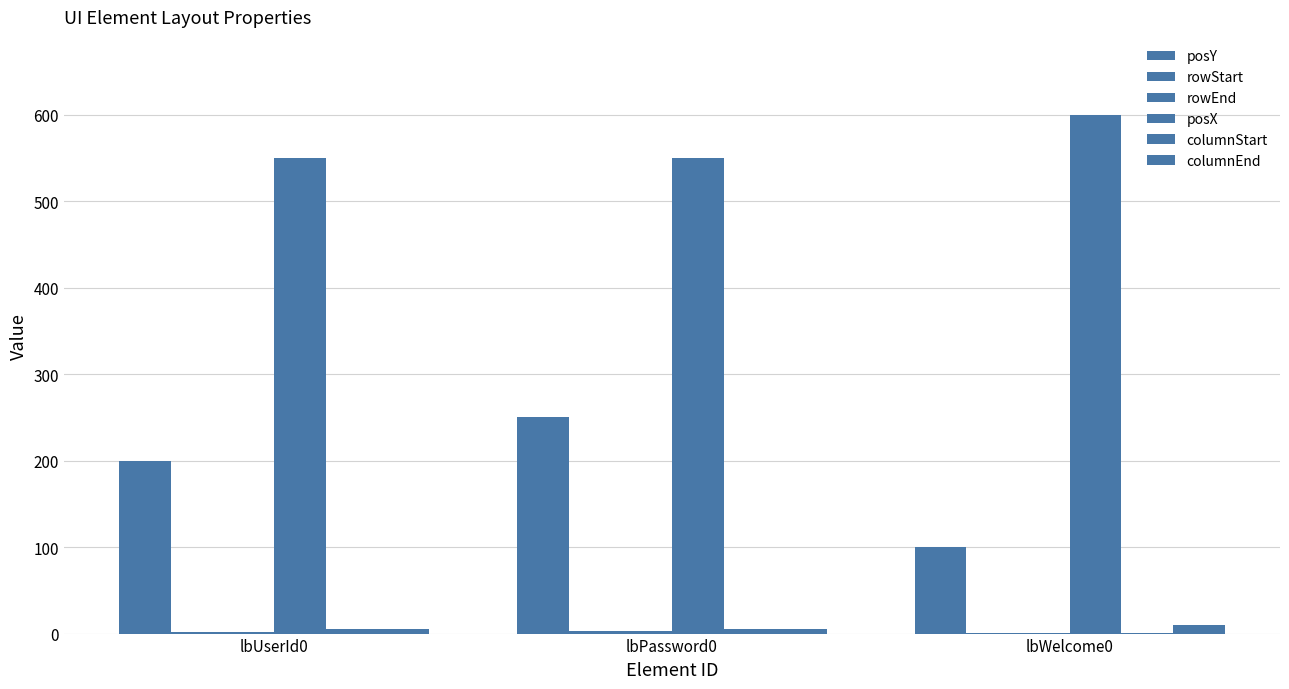

Which category has the highest value in the rowStart series?

lbPassword0